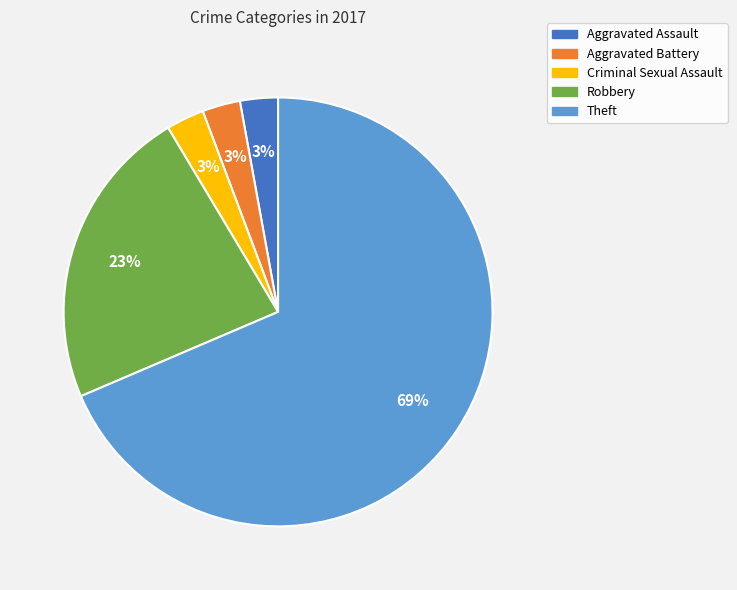

What percentage is the Aggravated Assault slice, to the nearest percent?

3%